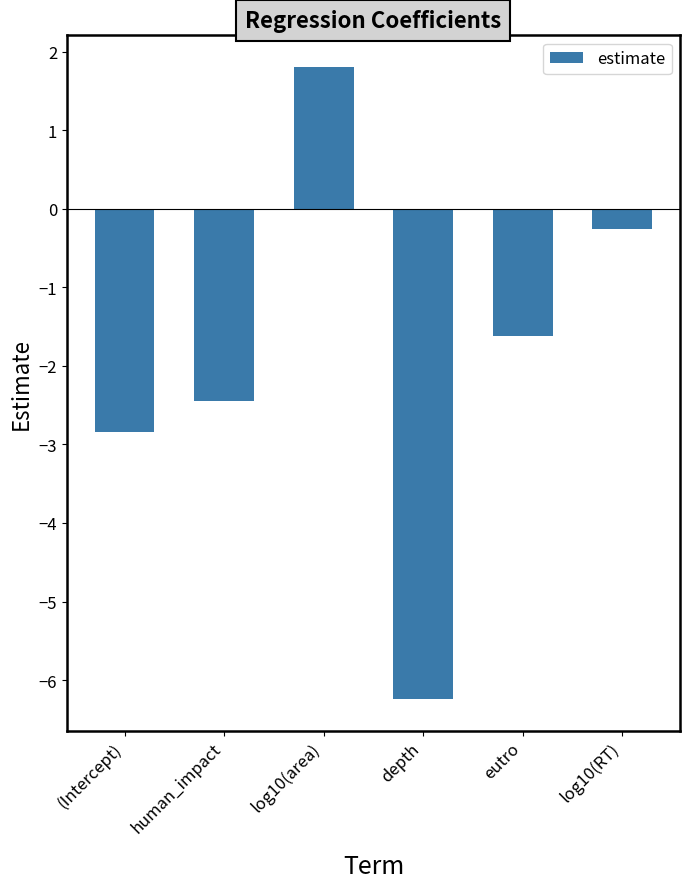

What is the approximate value at log10(area)?

1.8